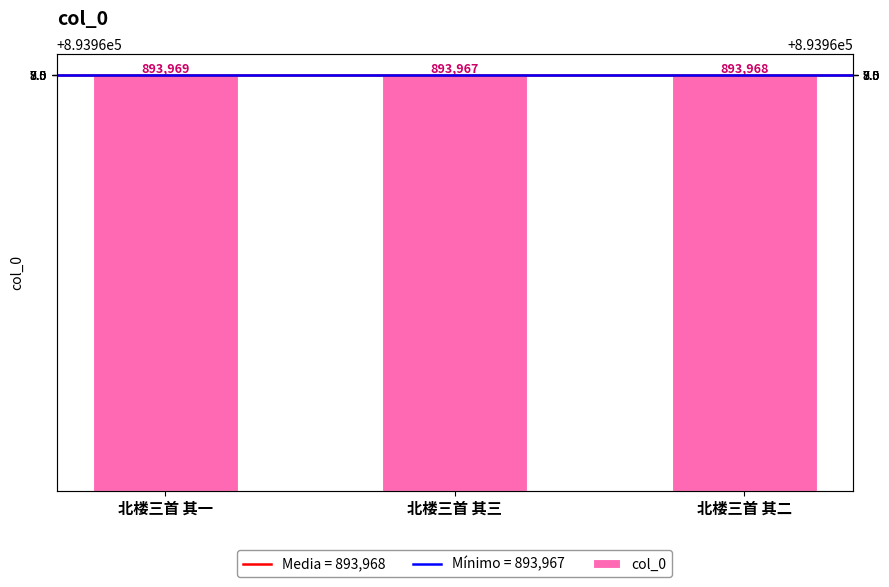

At which category does the chart reach its minimum across all series?

北楼三首 其三